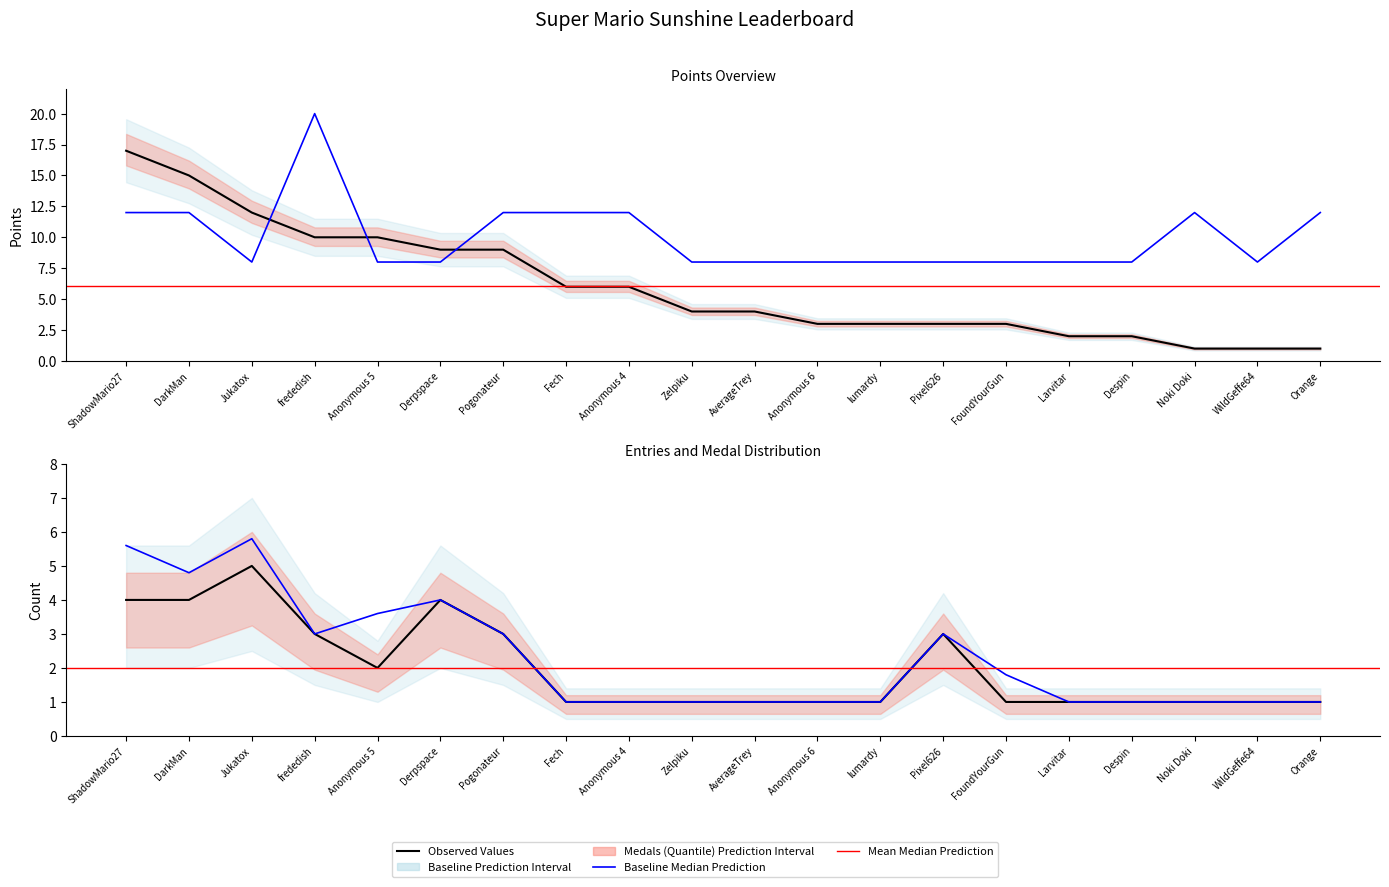

At which label is Points closest to 9?

Derpspace